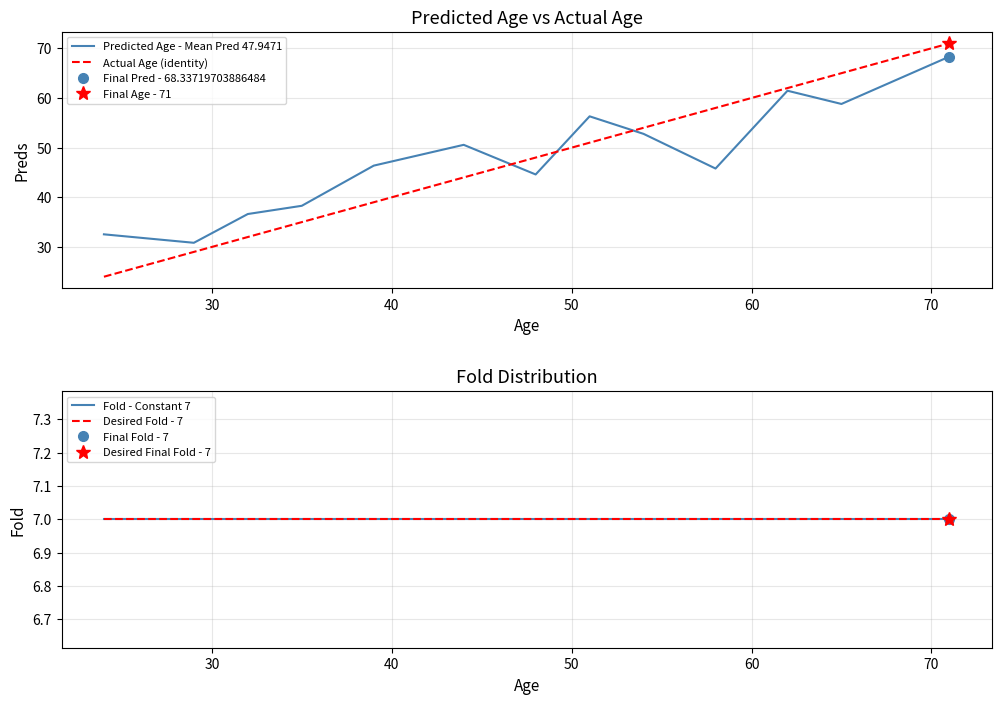

True or false: Desired Fold - 7 and Fold - Constant 7 intersect in this chart.

False